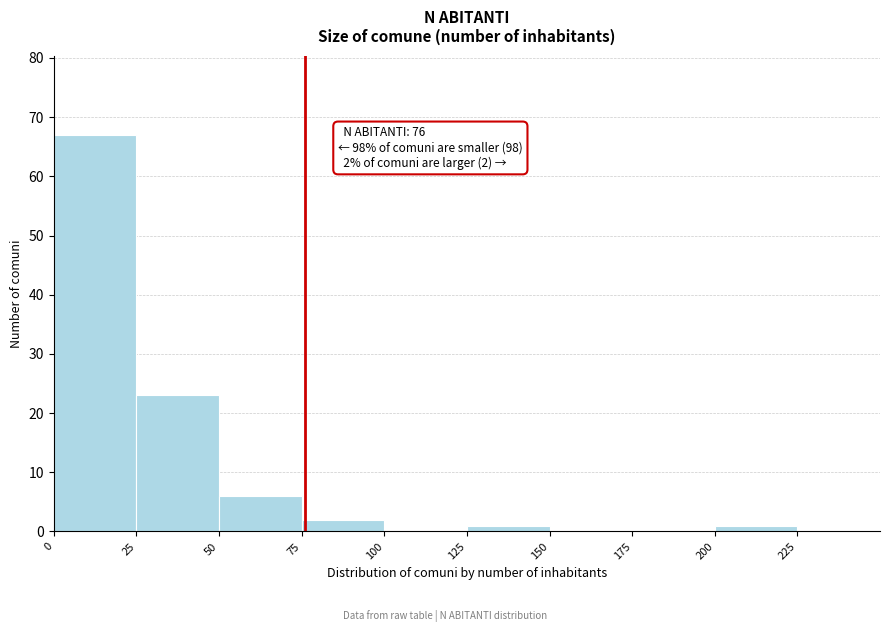

Which range on the x-axis has the tallest bar?

0 to 25